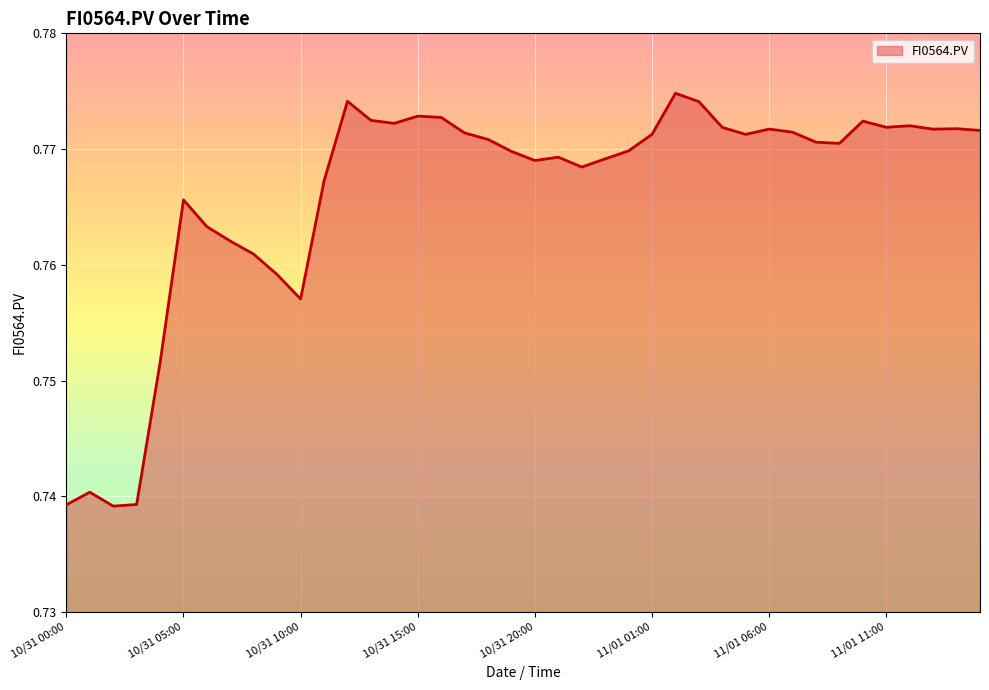

How many lines are shown in the chart?

1